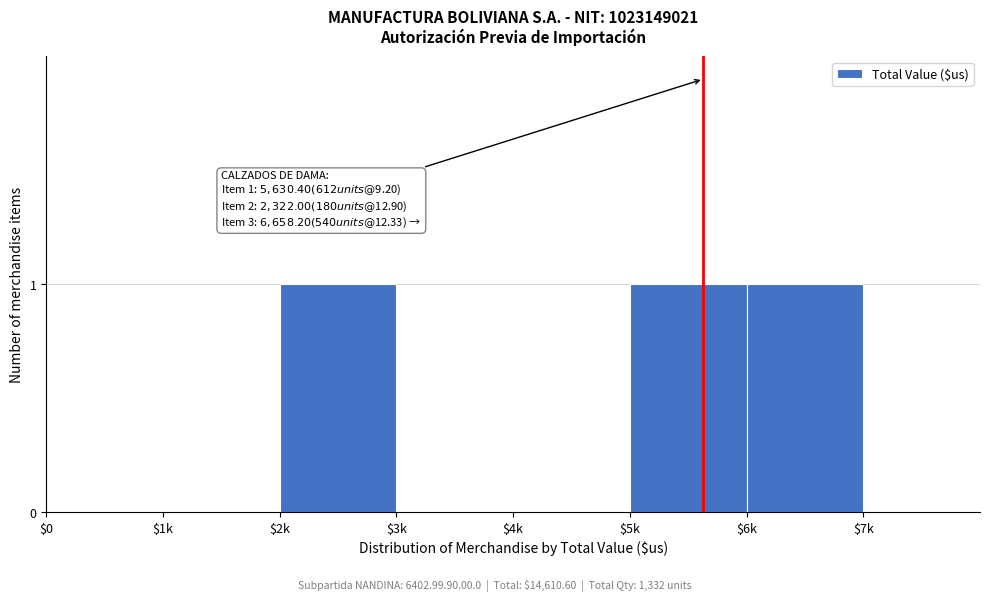

Is it true that the value at $4k is -1?

False